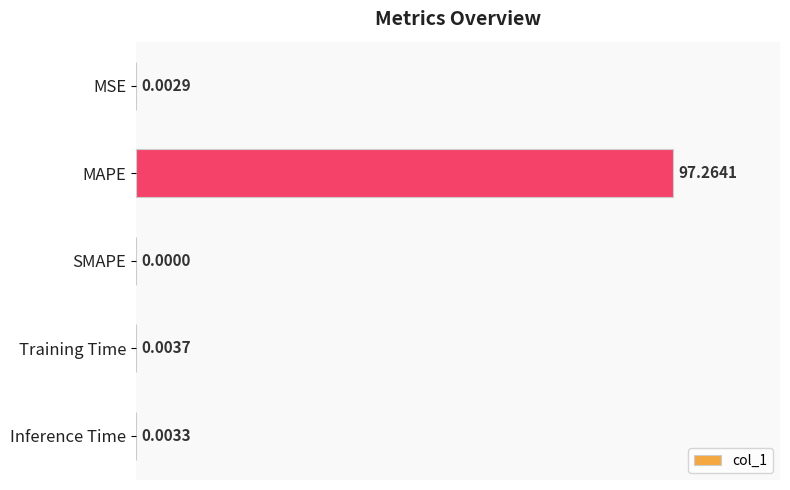

Does the chart contain stacked bars?

No